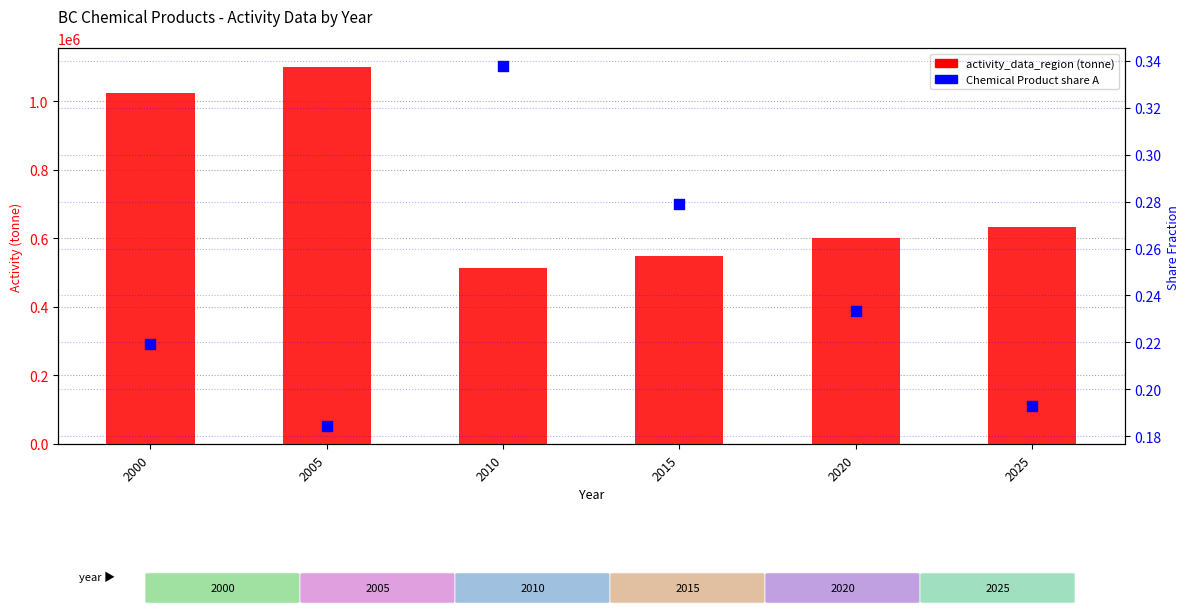

What are all the series names shown in the legend?

activity_data_region (tonne), Chemical Product share A